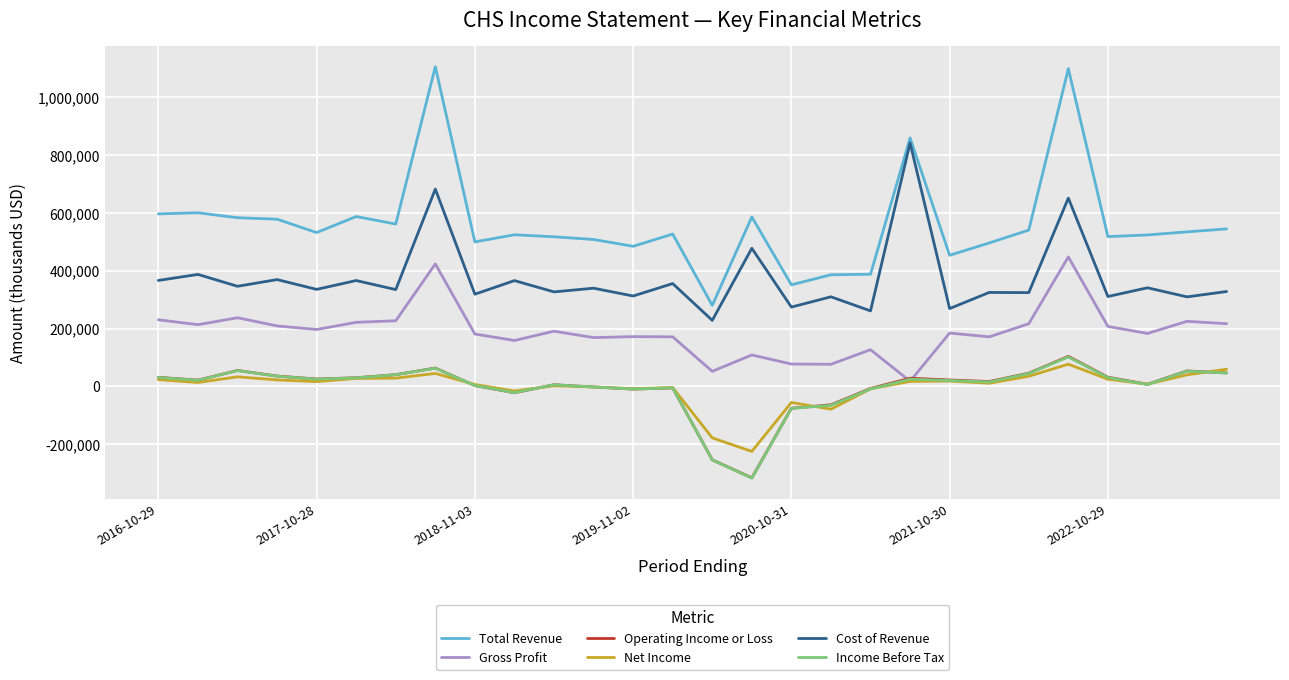

How many distinct data groups are displayed?

6